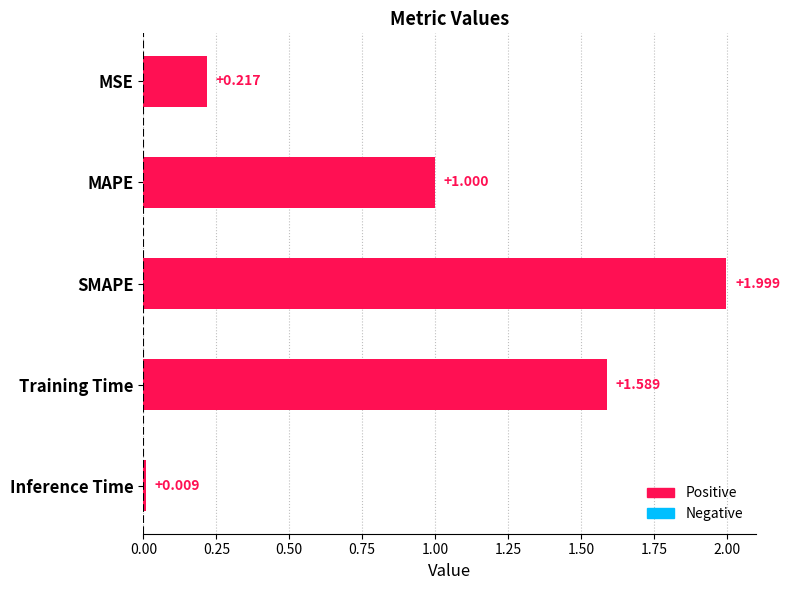

Which label corresponds to the largest value in the chart?

SMAPE